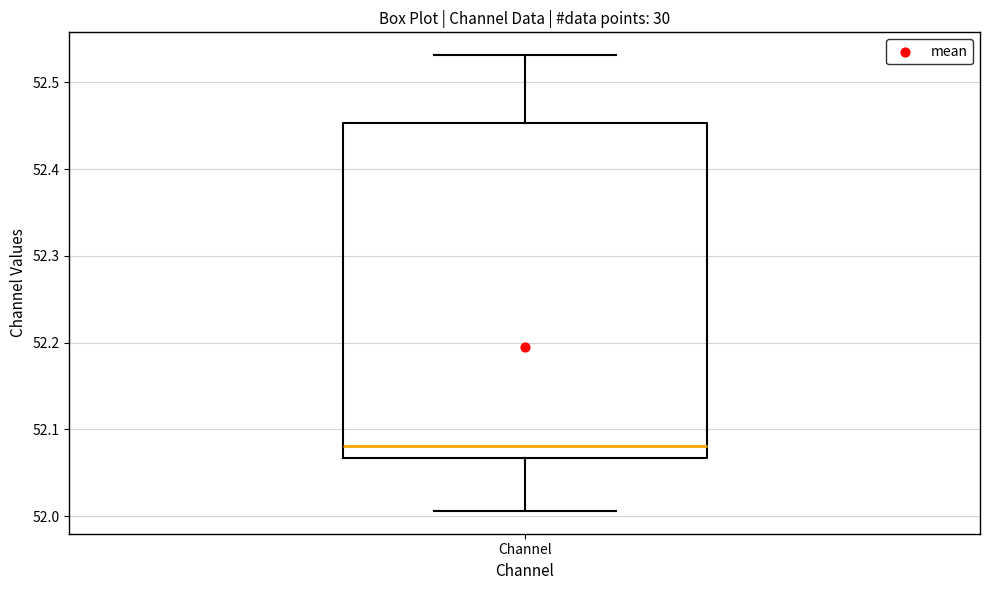

Read this box plot against the y-axis: the position of the median line, the range covered by the box, and the ends of both whiskers. The values are not printed on the chart, so give them approximately, as read against the axis.

median 52.08, box 52.07 to 52.45, whiskers 52.01 to 52.53